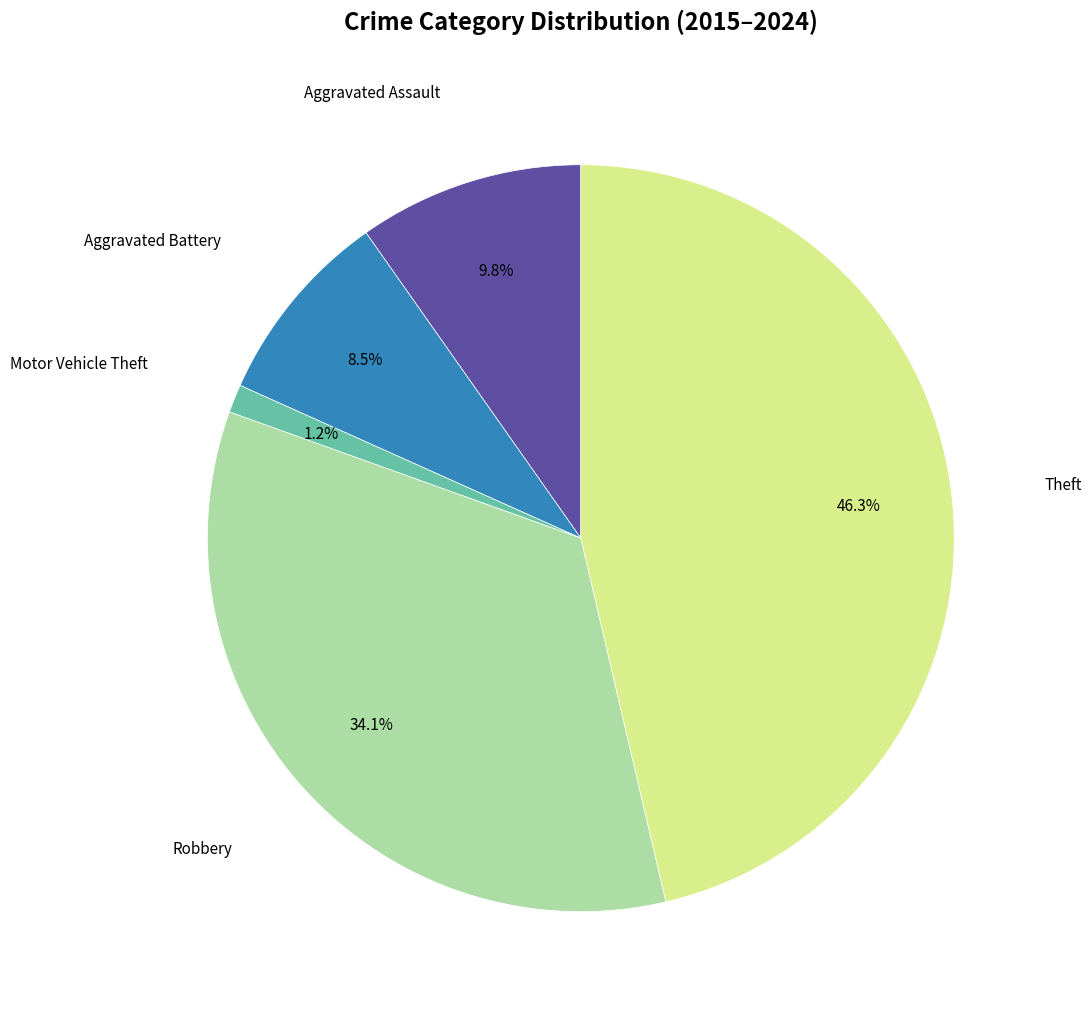

Is there any slice that represents more than half of the pie?

No